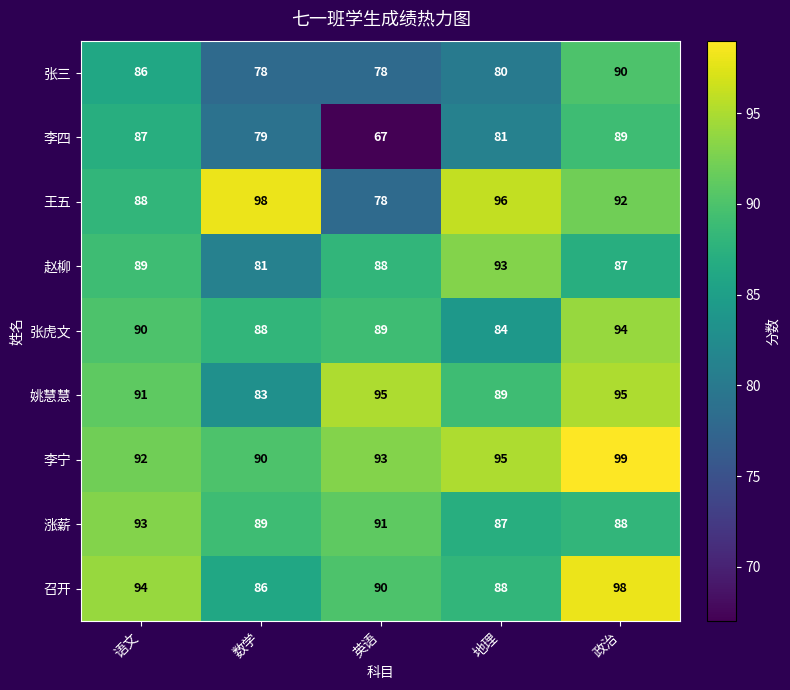

How many 召开 values are between 88 and 94?

3